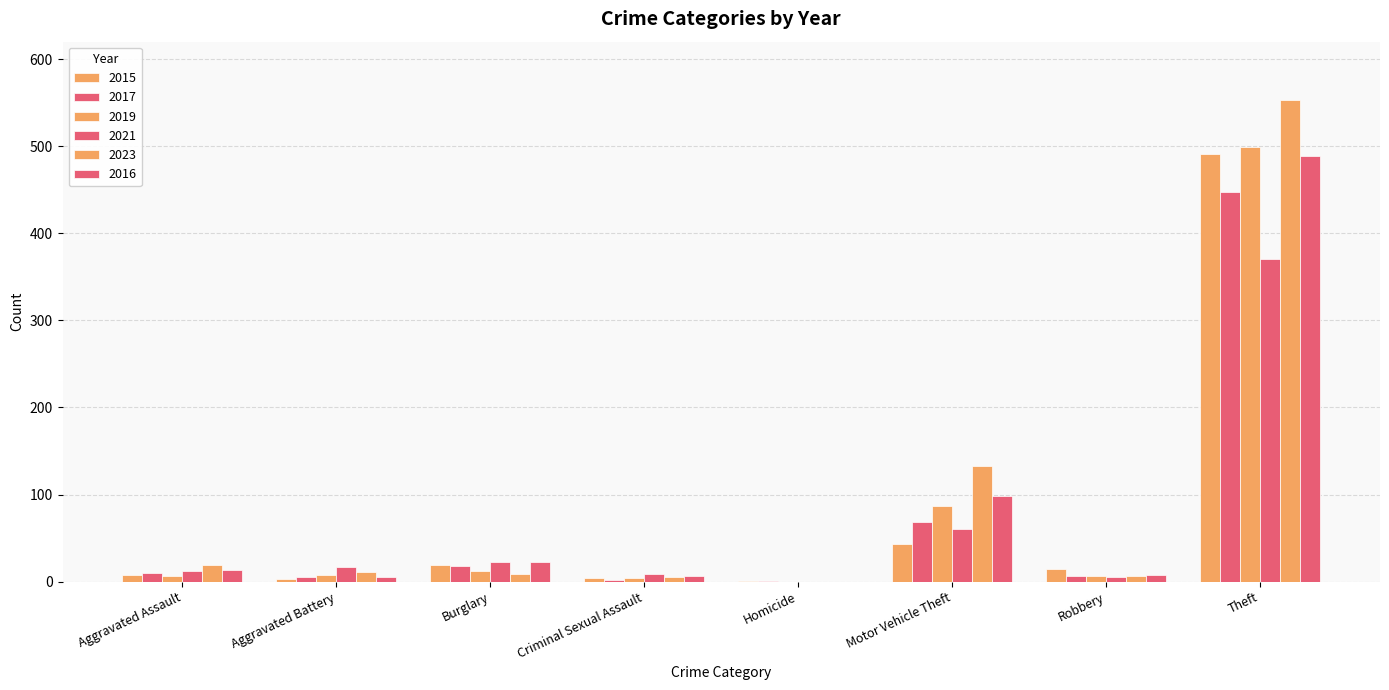

Does the chart contain stacked bars?

No